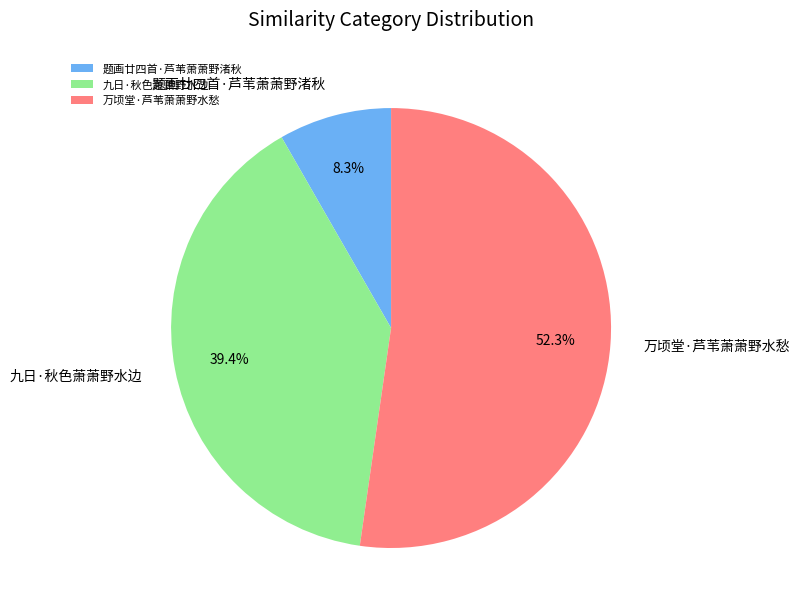

To the nearest percent, what percentage of the pie is 万顷堂·芦苇萧萧野水愁?

52%